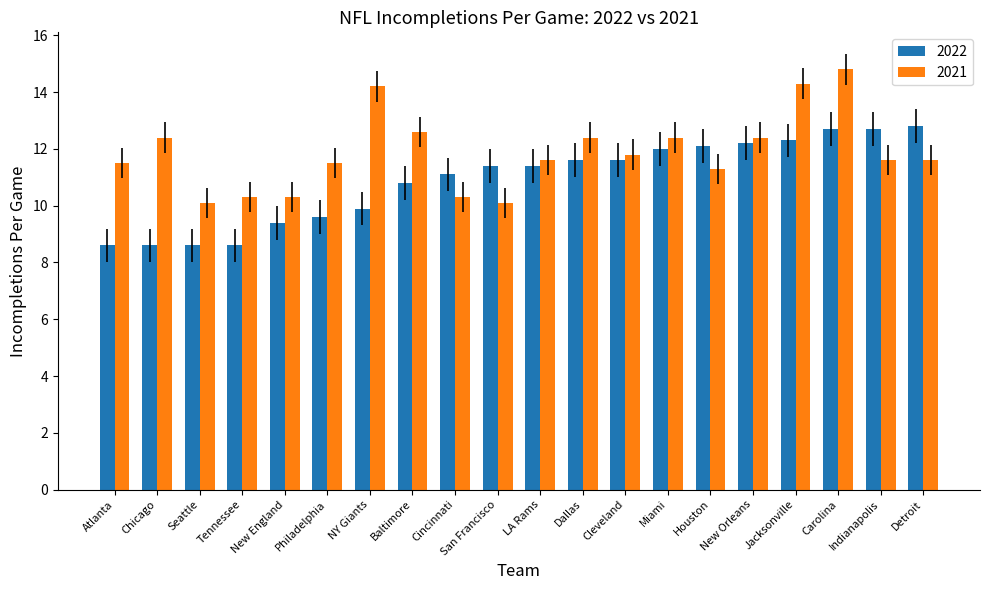

Which category has the highest value across all series?

Carolina